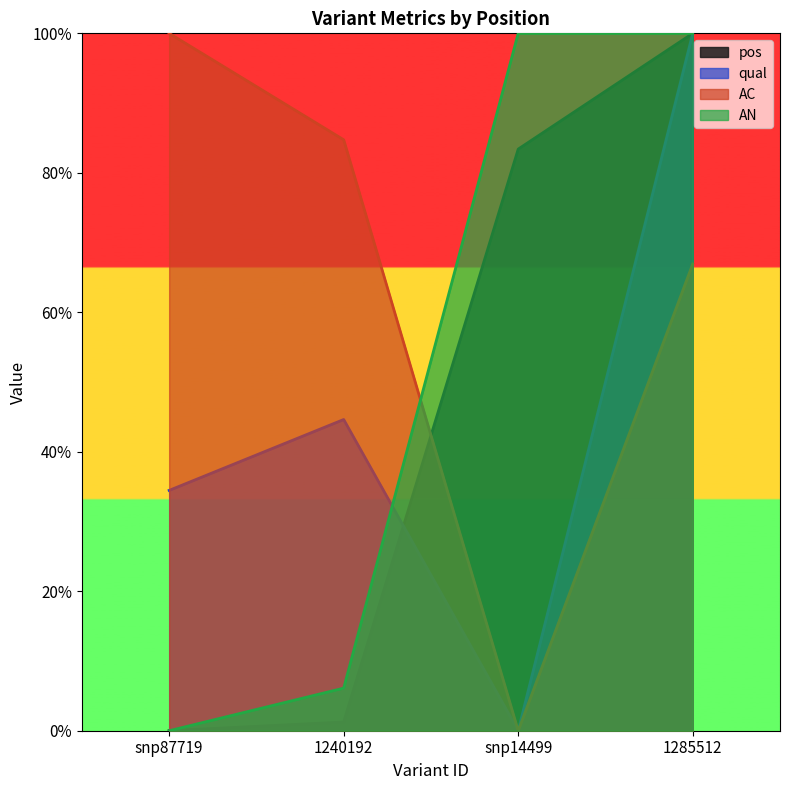

At which label is AC closest to 0?

snp14499